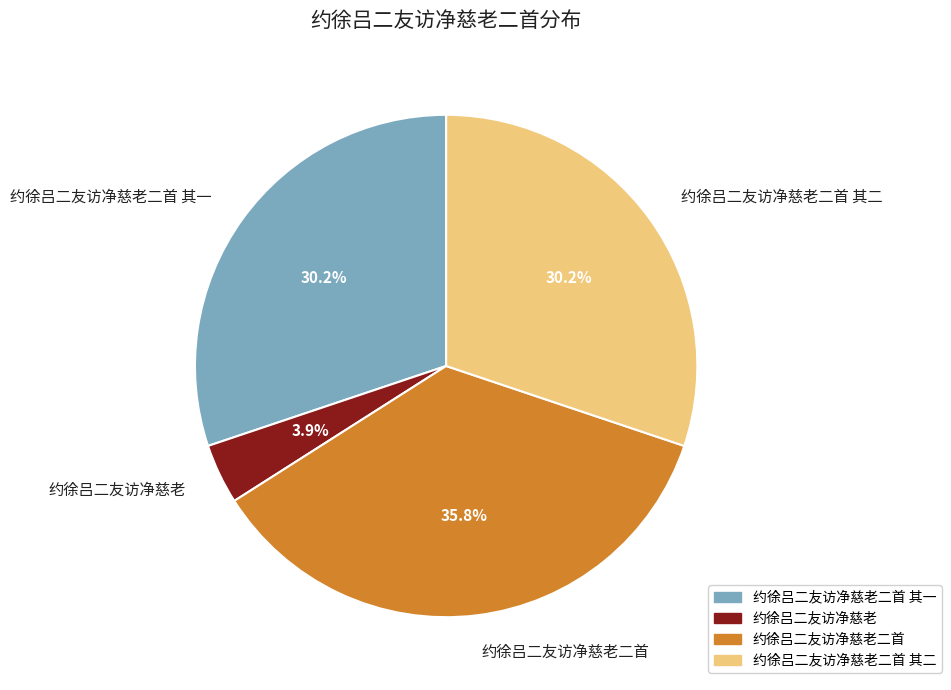

To the nearest percent, what is the average slice percentage?

25%